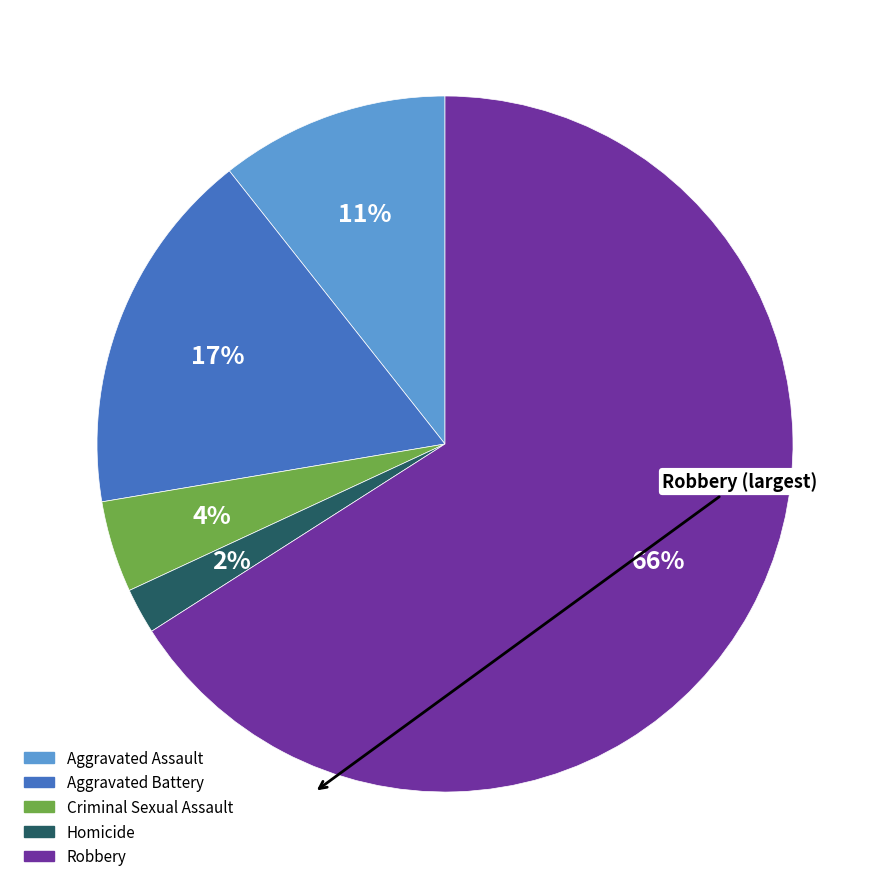

Combined, do Criminal Sexual Assault and Aggravated Battery account for over 50%?

No